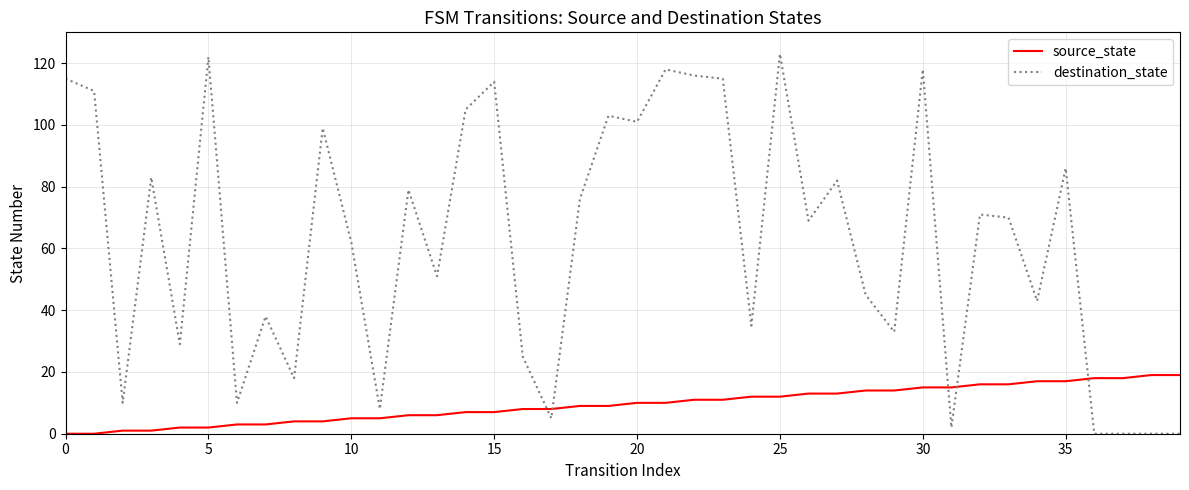

Which series has the largest total across all categories?

destination_state